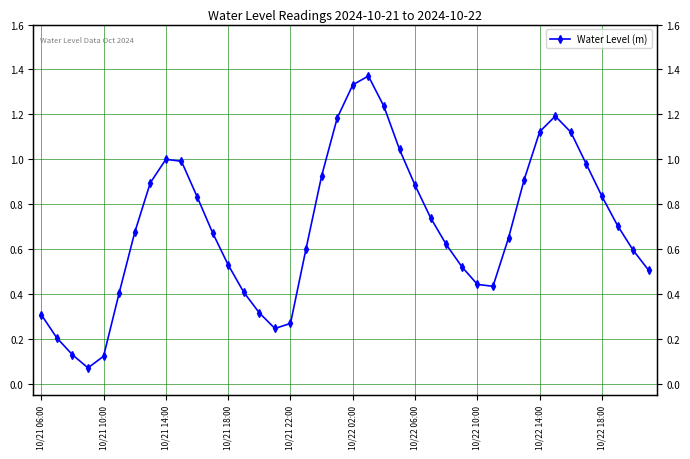

True or false: the data shows 0.9 at 10/22 06:00.

True